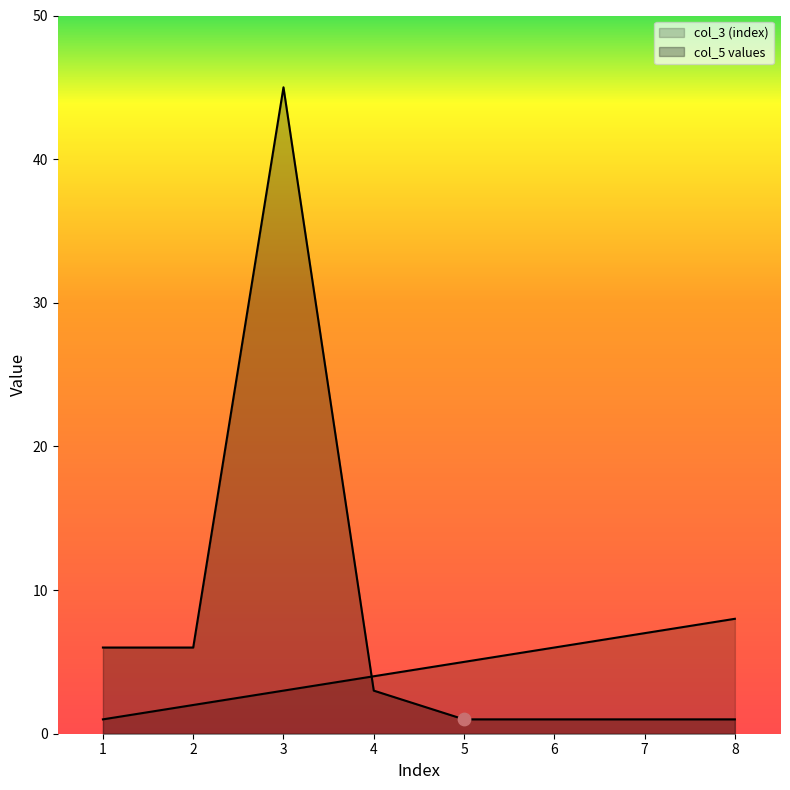

Which series reaches the minimum Y coordinate?

col_3 (index)